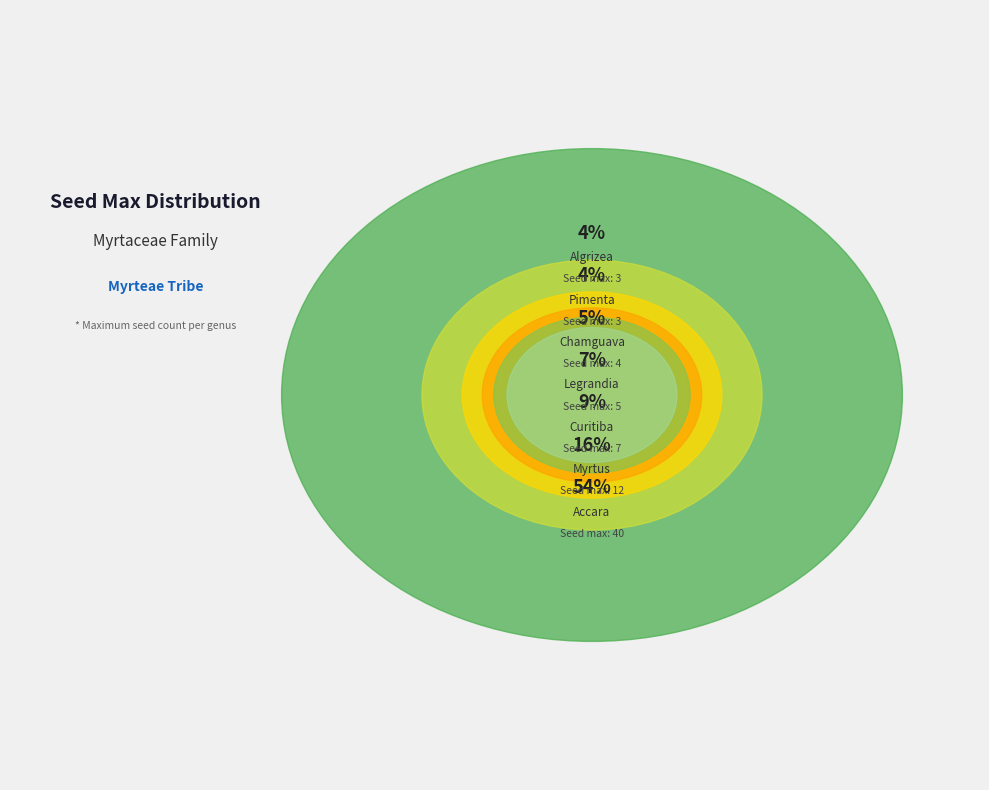

Is the sum of Legrandia and Pimenta greater than half?

No